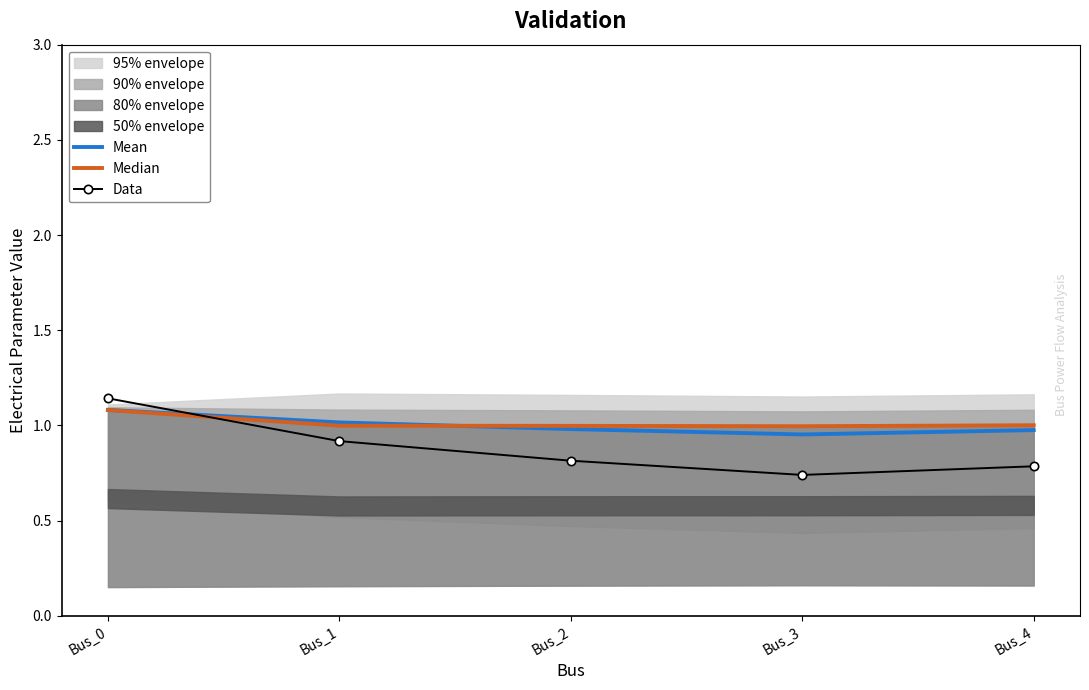

How many lines are shown in the chart?

3